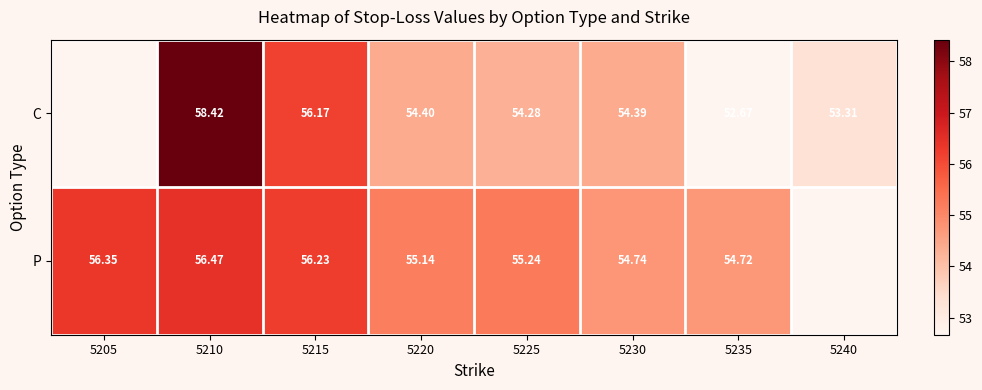

Is the value of P at 5210 greater than the value of C at 5225?

Yes